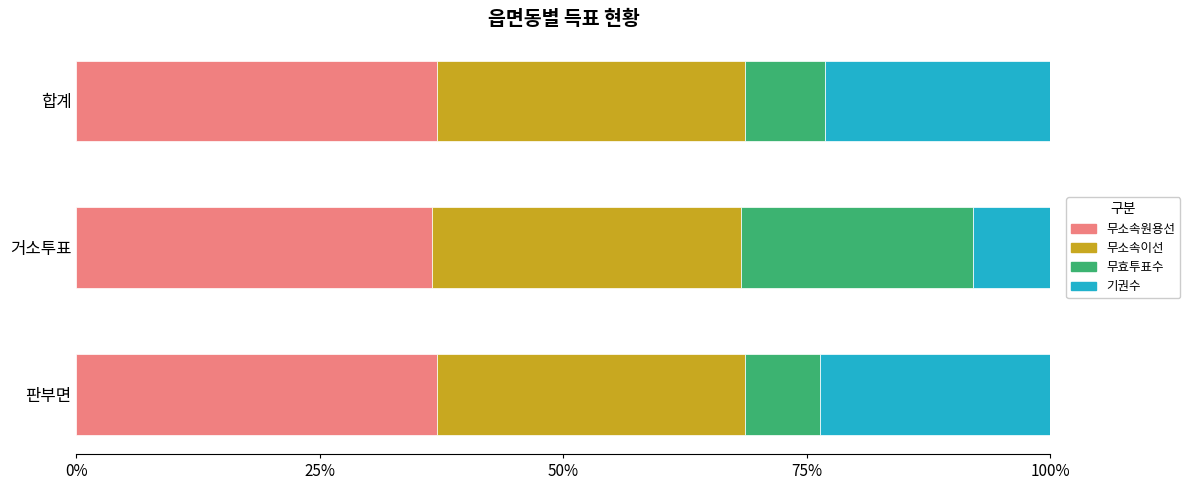

What is the total value across all series at 합계?

100.0